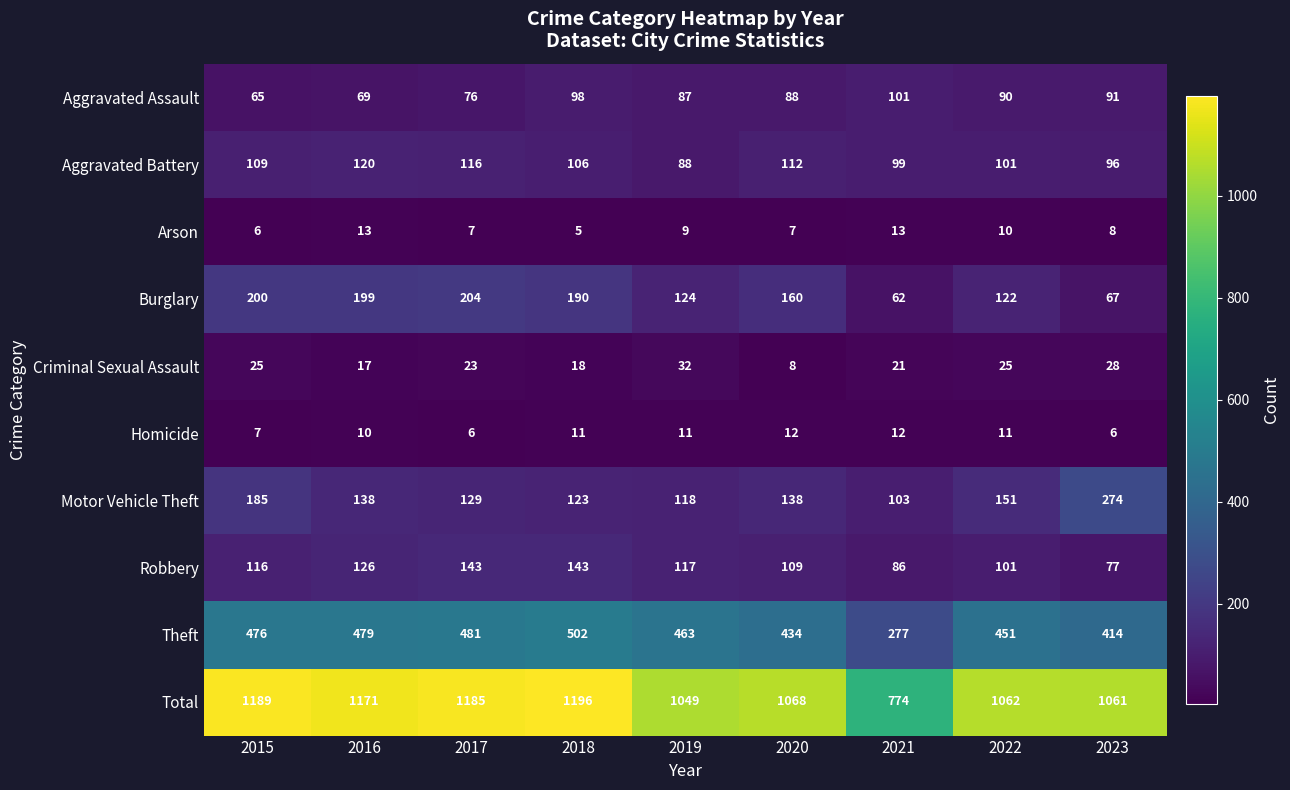

Where is Total nearest to the value 985?

2019